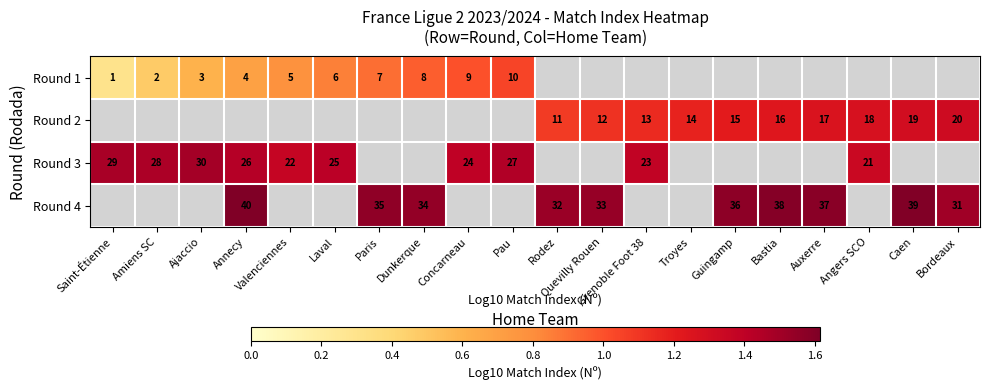

Rank the categories by Round 2 value from lowest to highest.

Saint-Étienne, Amiens SC, Ajaccio, Annecy, Valenciennes, Laval, Paris, Dunkerque, Concarneau, Pau, Rodez, Quevilly Rouen, Grenoble Foot 38, Troyes, Guingamp, Bastia, Auxerre, Angers SCO, Caen, Bordeaux